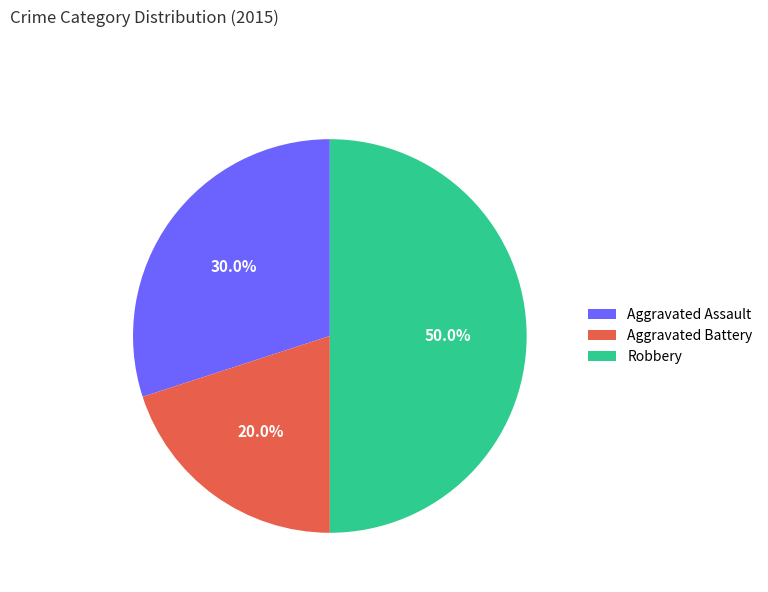

How many slices are in this pie chart?

3